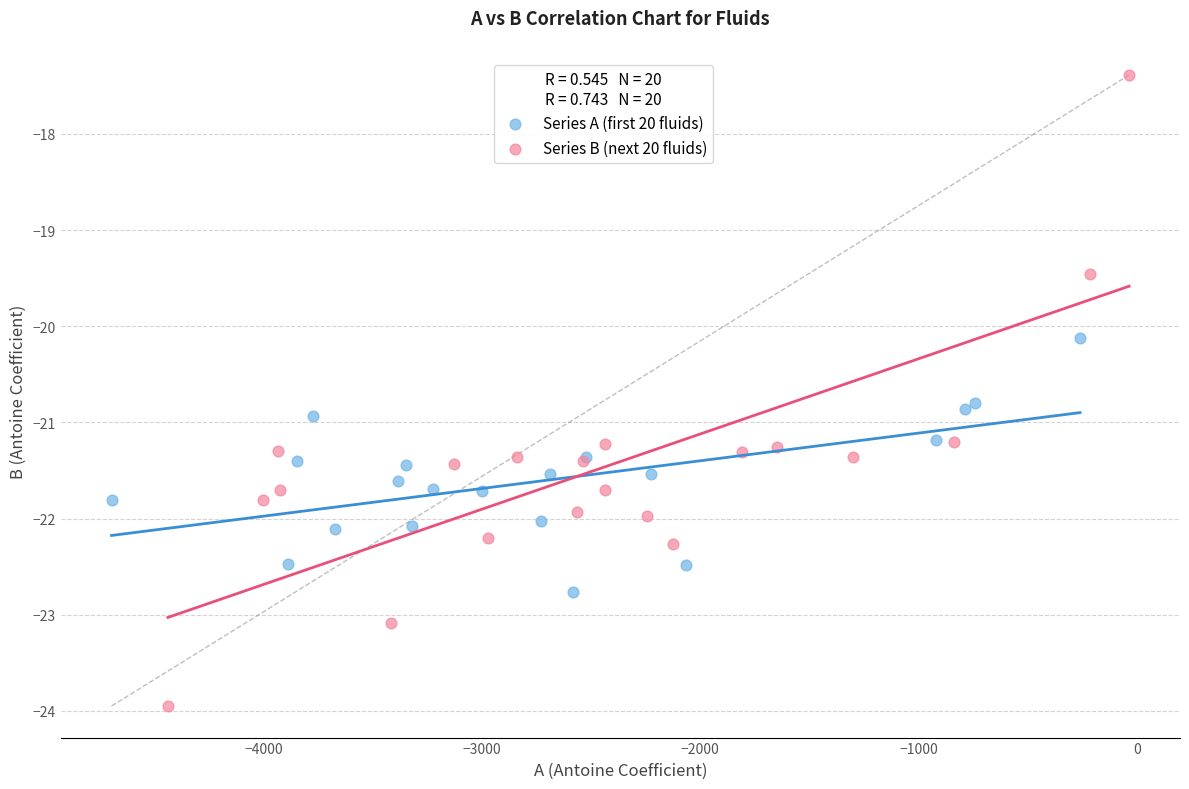

Which series has the widest spread of Y values?

Series B (next 20 fluids)